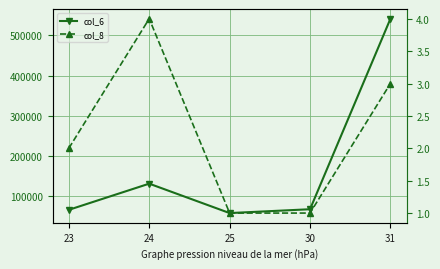

Reading left to right, what are all the values shown in this chart?

col_6: 66000	131120	57960	67500	541500
col_8: 2	4	1	1	3